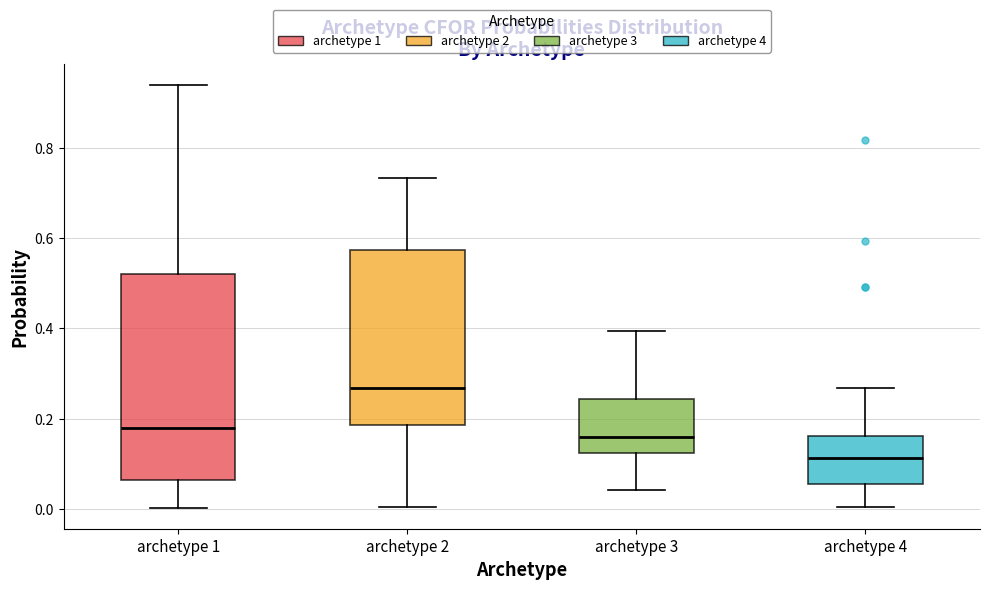

Comparing the boxes themselves (not the whiskers), which one is the tallest?

archetype 1